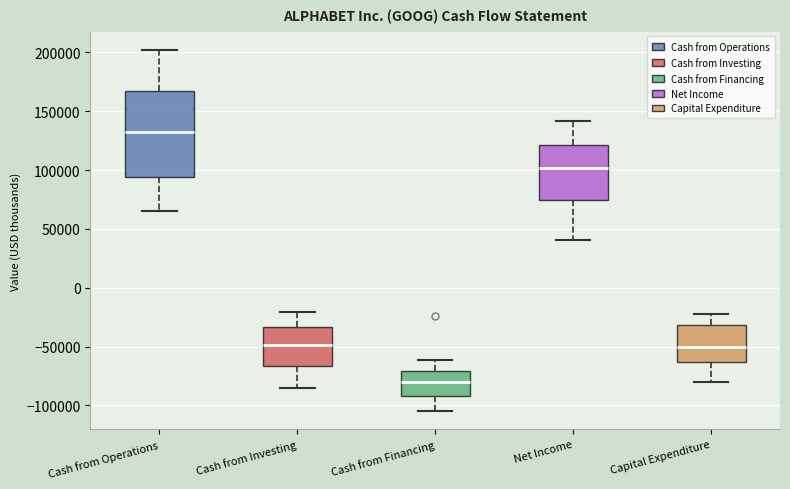

Where does the median line of the box for Cash from Financing sit on the y-axis? The values are not printed on the chart, so give them approximately, as read against the axis.

-80000